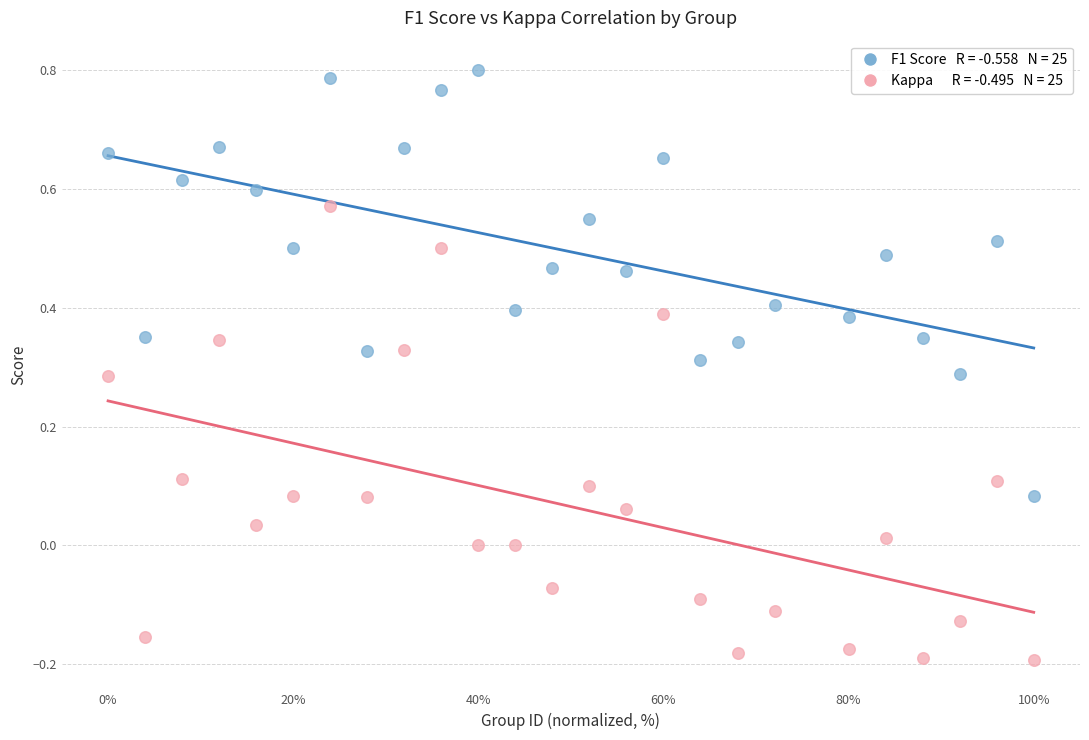

Across all data points, what is the range of X values (max minus min)?

100.0